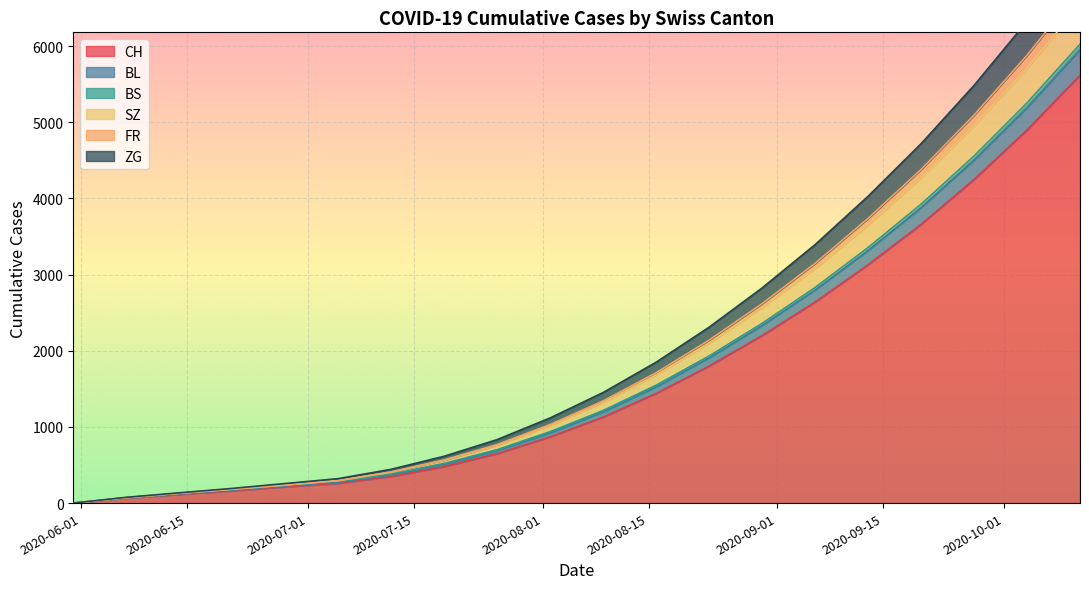

True or false: CH and SZ intersect in this chart.

False